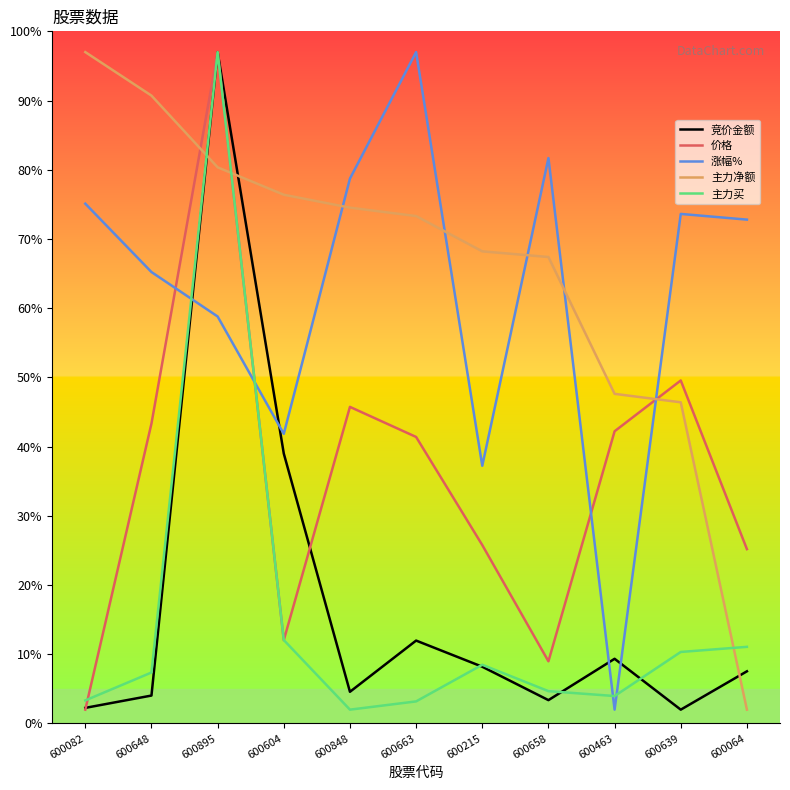

Count the number of data series in this chart.

5